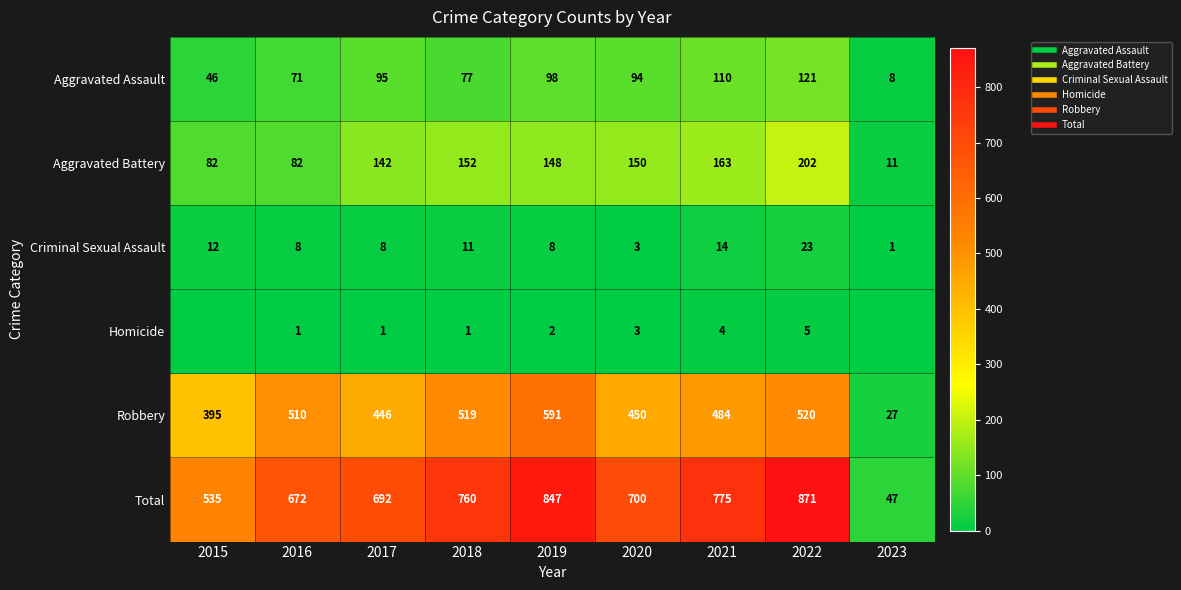

What is the greatest value displayed?

871